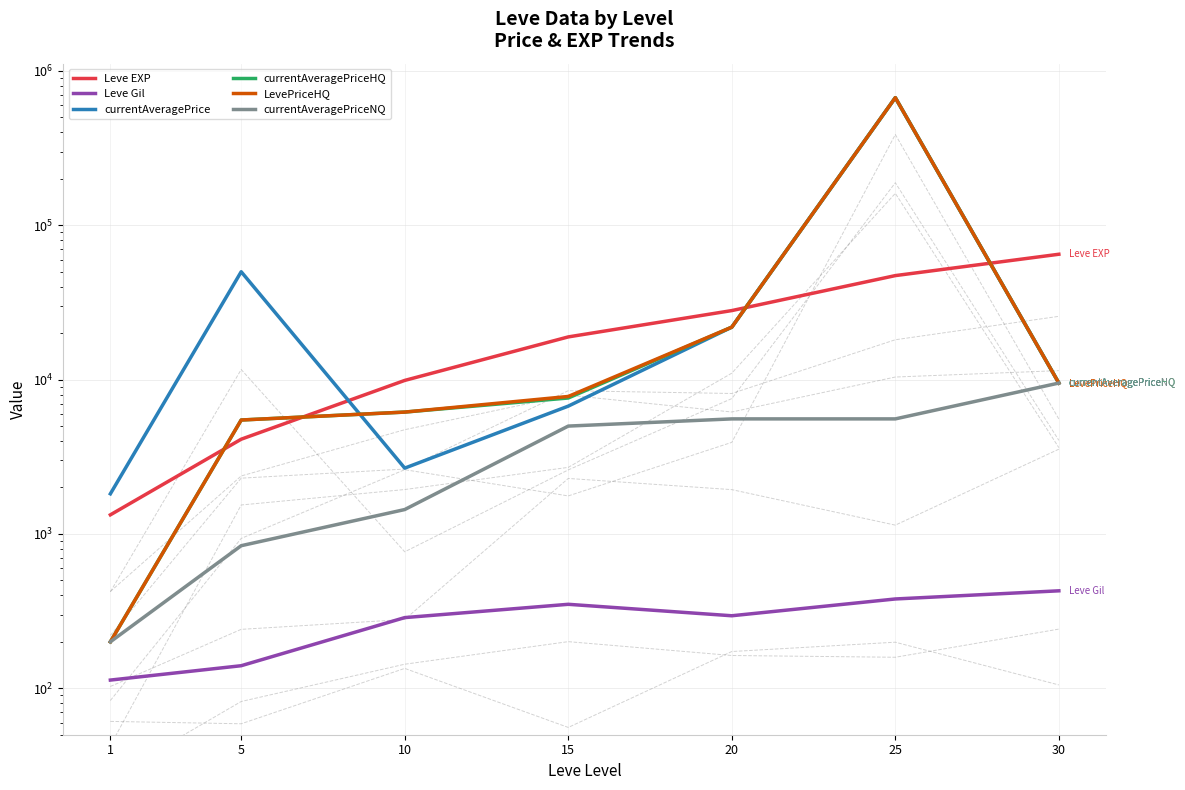

What is the value of the Leve Gil point at the 6th from the left?

379